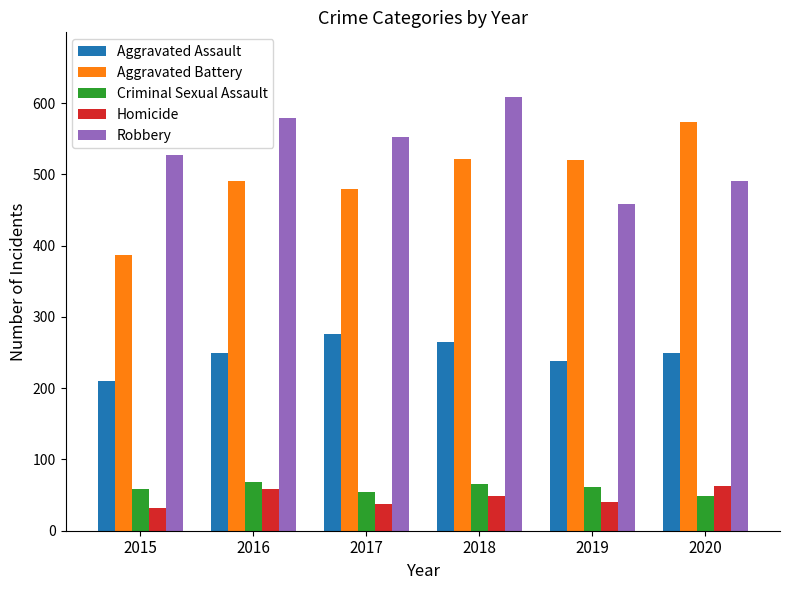

How many Aggravated Assault values are between 238 and 265?

4